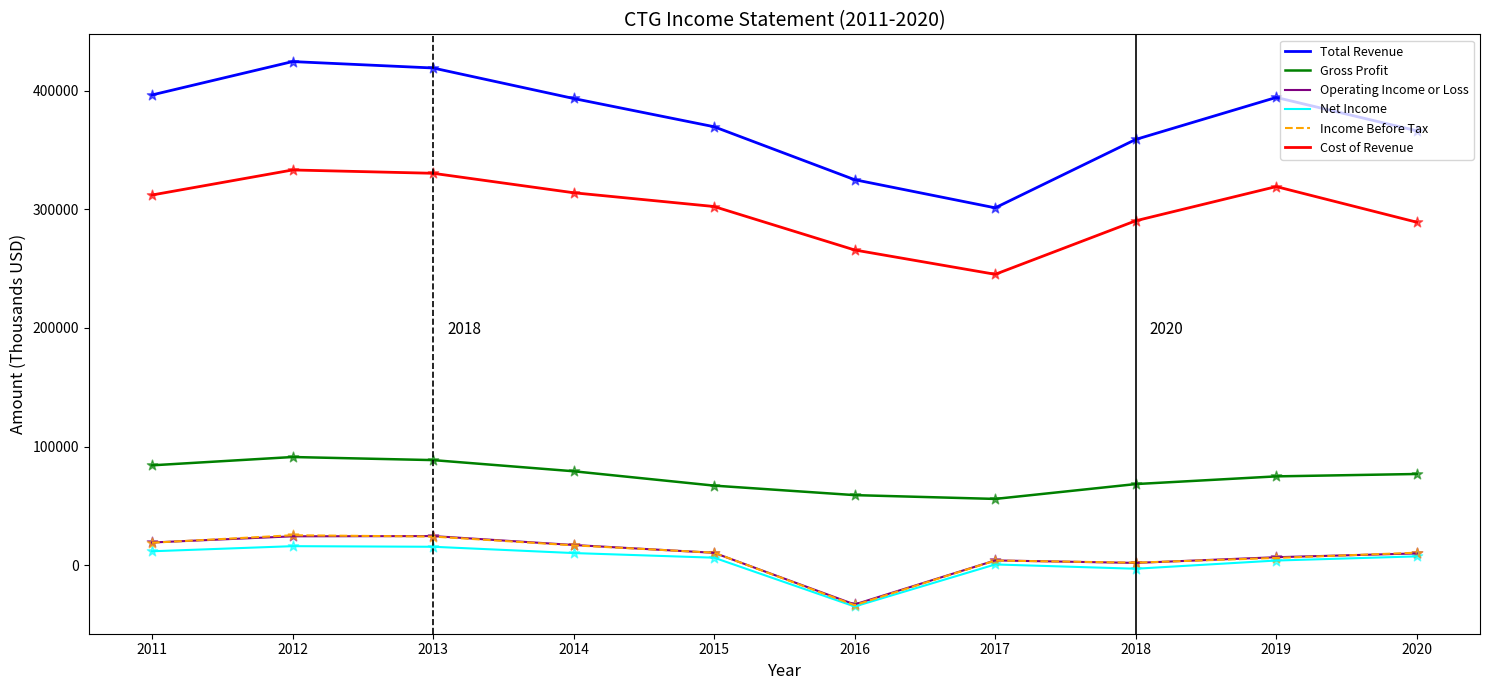

What are all the series names shown in the legend?

Total Revenue, Gross Profit, Operating Income or Loss, Net Income, Income Before Tax, Cost of Revenue